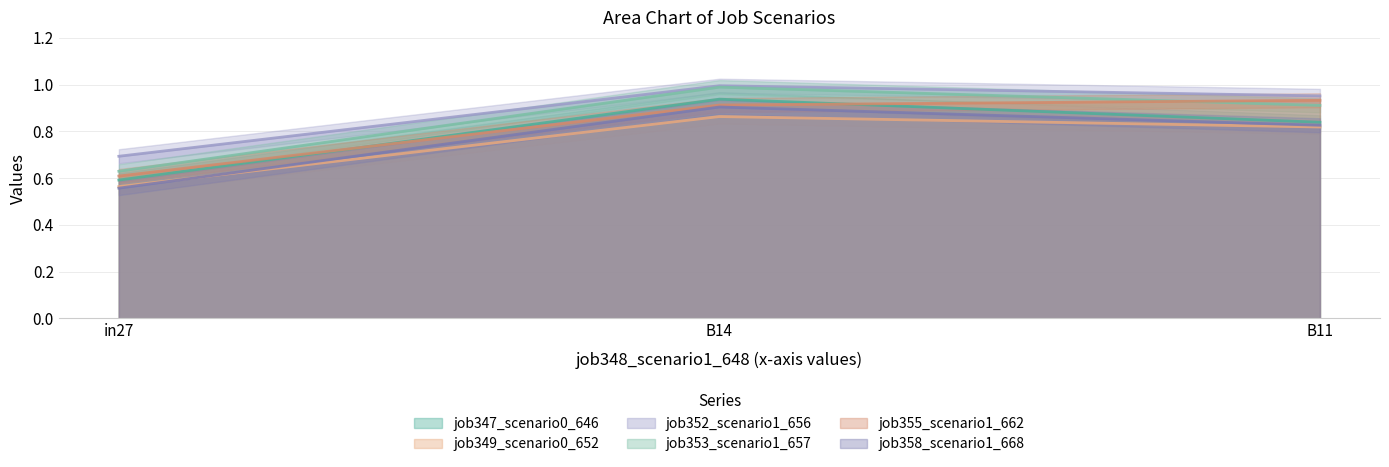

What is the highest value of the job352_scenario1_656 series?

1.0